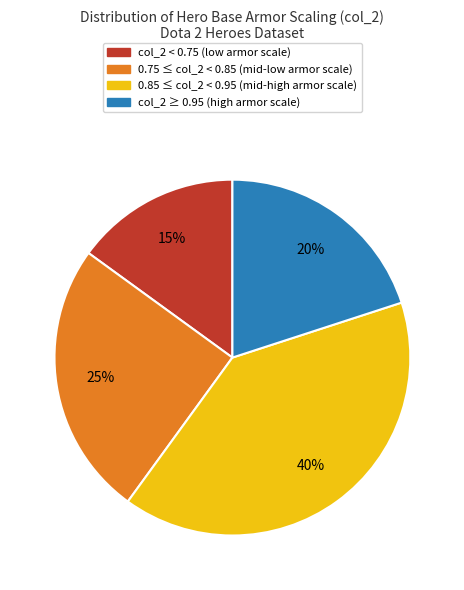

Is there any slice that represents more than half of the pie?

No